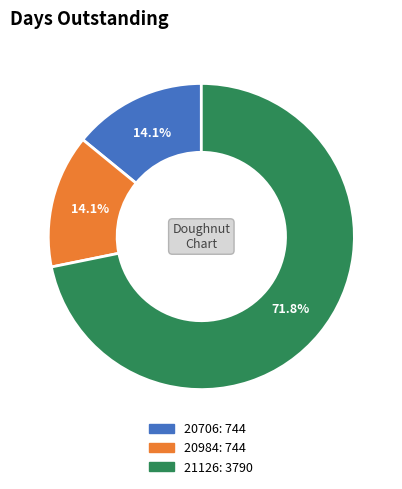

To the nearest percent, what percentage of the pie is 20706?

14%